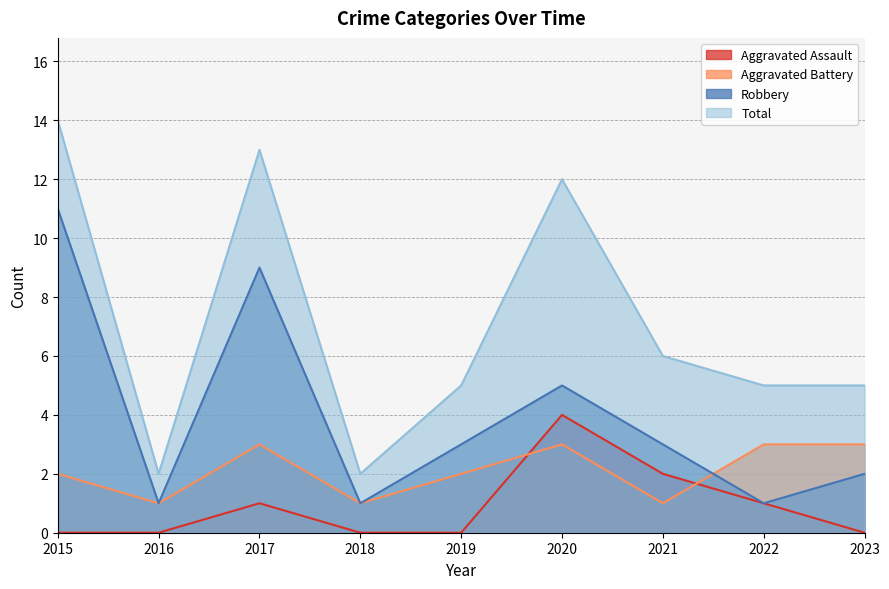

Which label corresponds to the smallest value in the chart?

2015